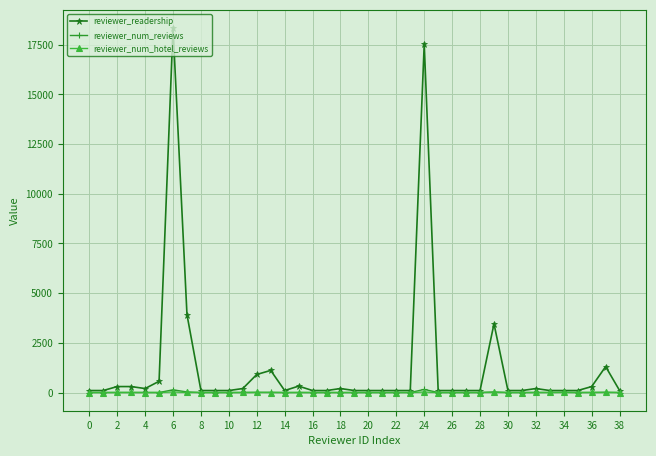

What are all the series names shown in the legend?

reviewer_readership, reviewer_num_reviews, reviewer_num_hotel_reviews